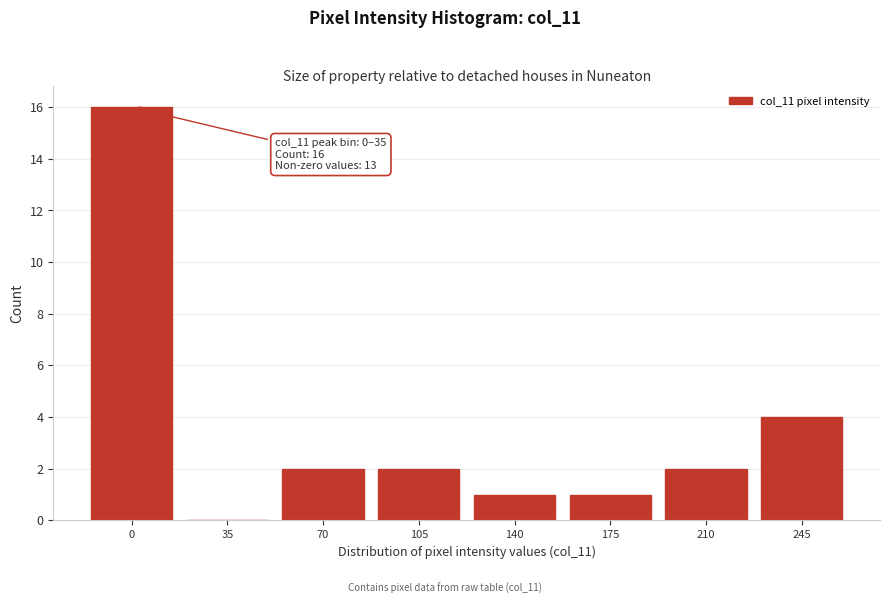

Reading left to right, list all the values displayed in this chart.

0=16	35=0	70=2	105=2	140=1	175=1	210=2	245=4